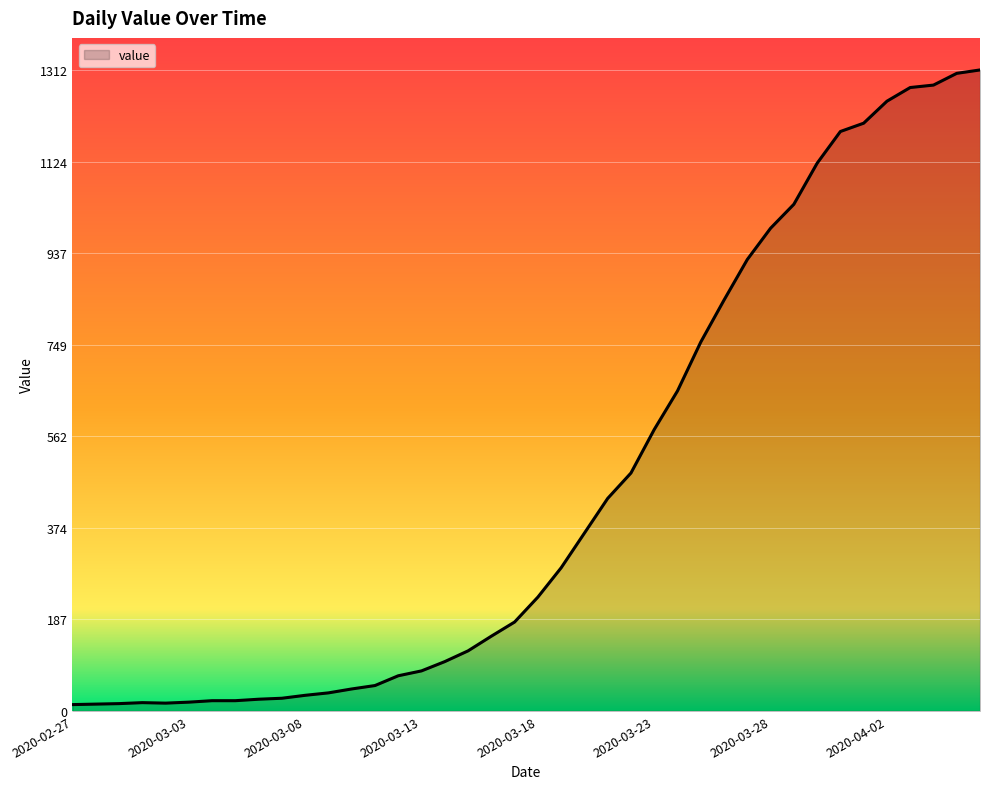

What is the difference between the maximum and minimum values?

1299